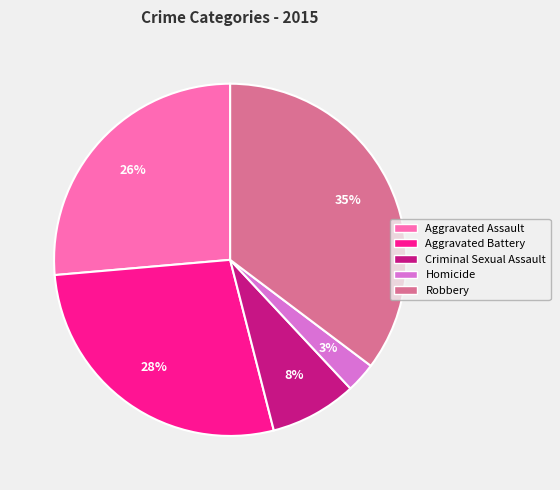

To the nearest percent, what portion does Aggravated Assault represent?

26%